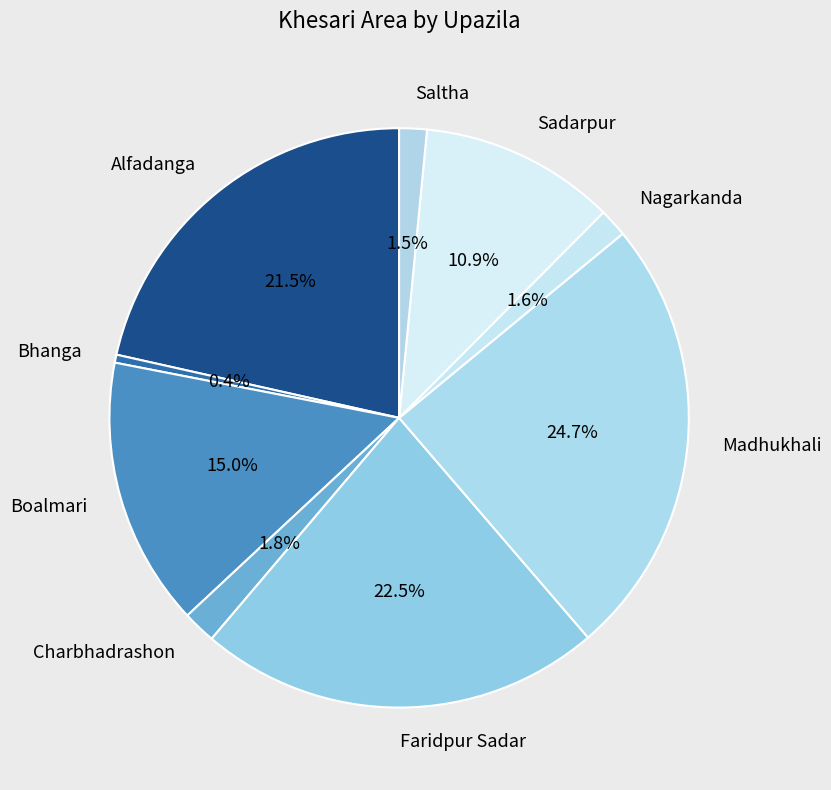

What is the ratio of the value at Sadarpur to the value at Bhanga?

24.4